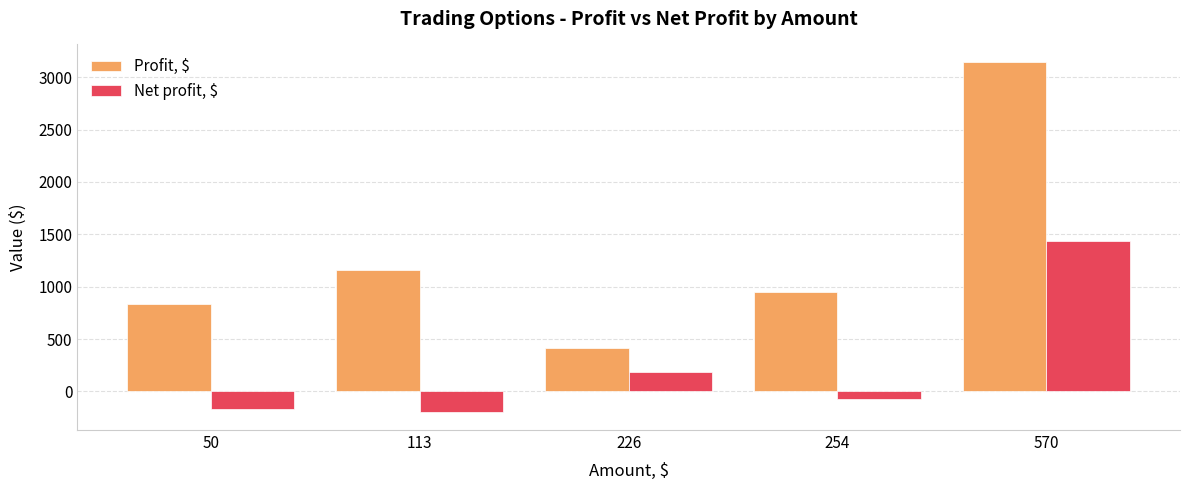

The value of Profit, $ at 254 is 560.6. True or false?

False